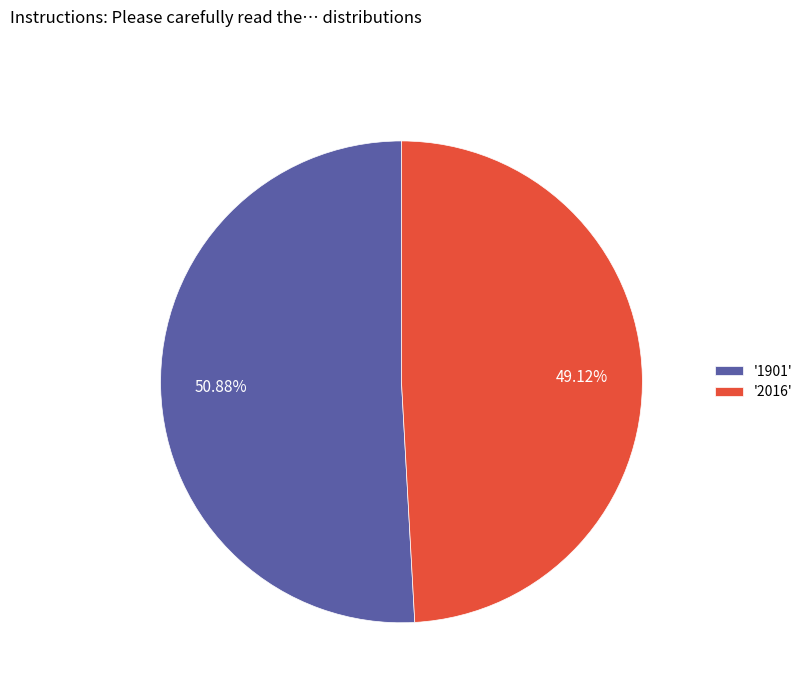

Combined, do '2016' and '1901' account for over 50%?

Yes